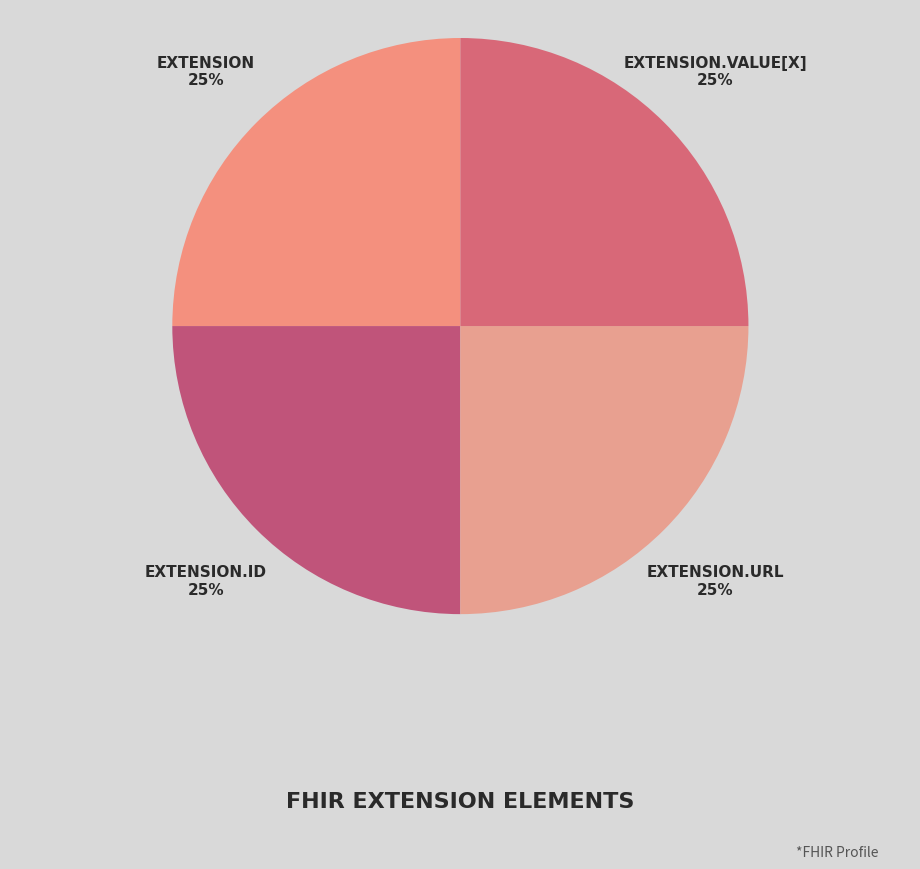

How many segments does this pie chart have?

4